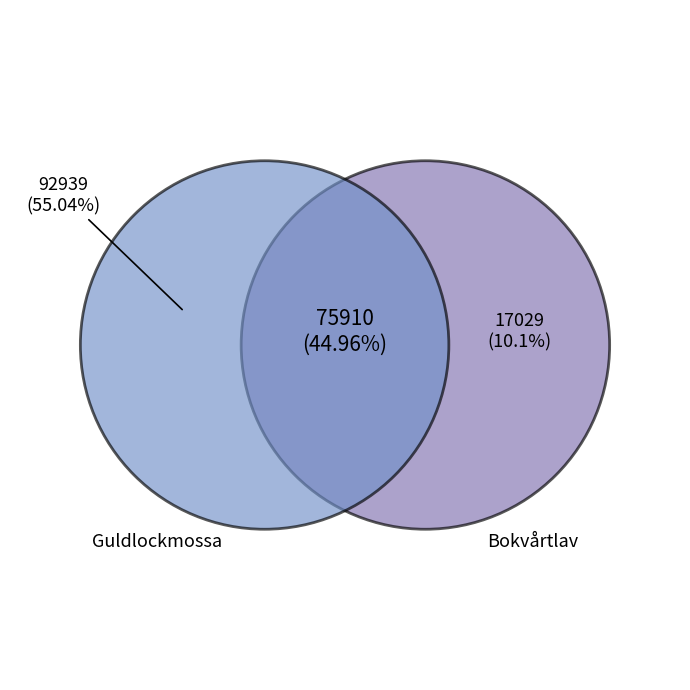

Is it true that 86370080 is 56% of the pie?

False